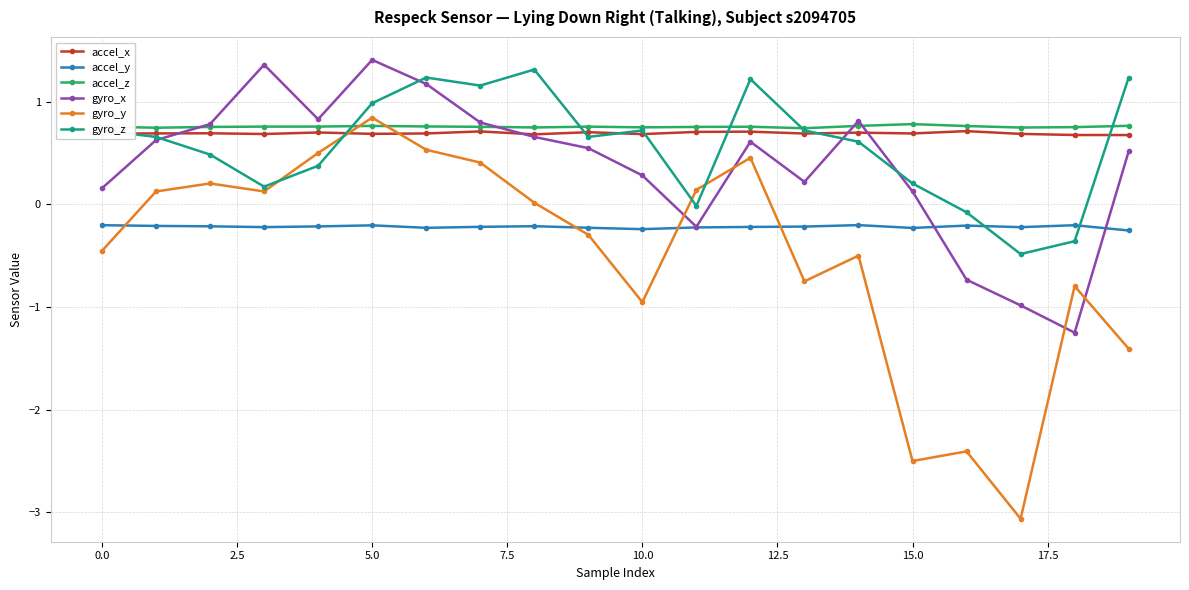

How many positive values does the gyro_x series have?

16